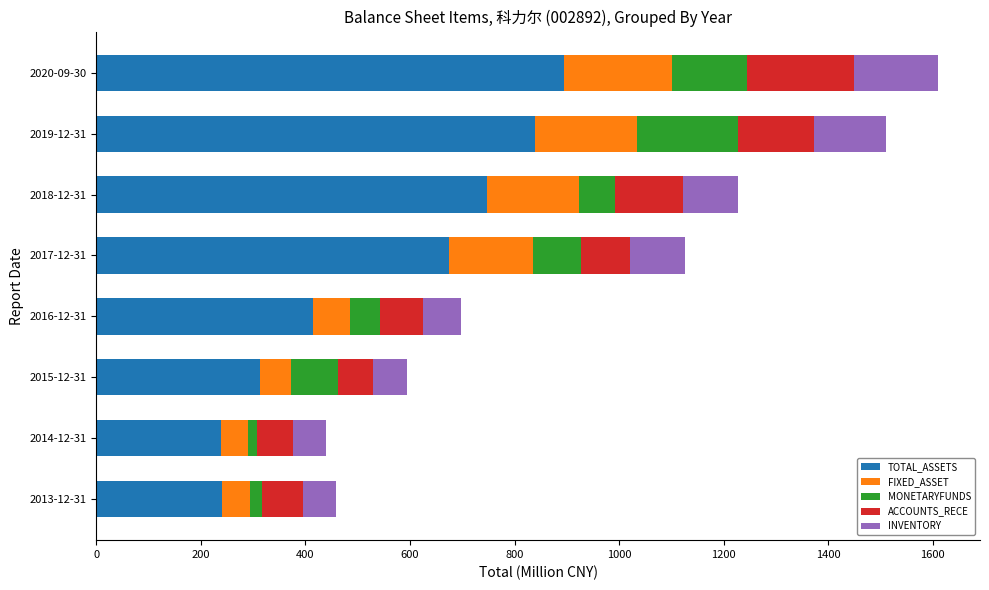

At which label does TOTAL_ASSETS reach its peak?

2020-09-30